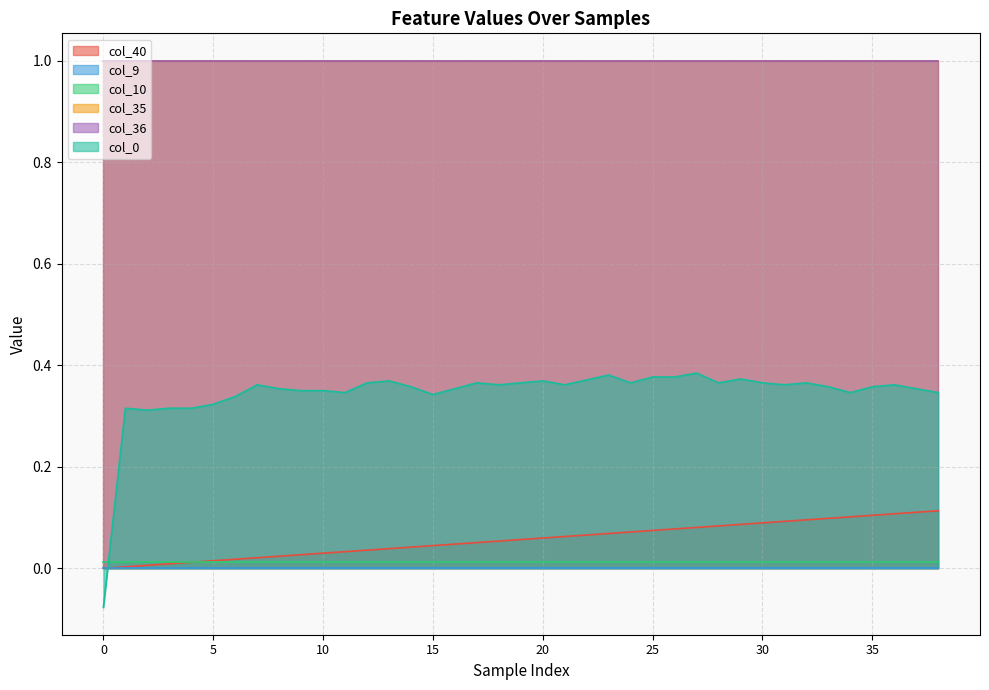

Where is the first local maximum for col_0?

1